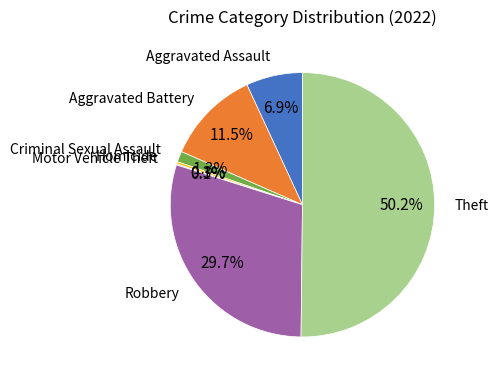

Is it true that Robbery is 16% of the pie?

False